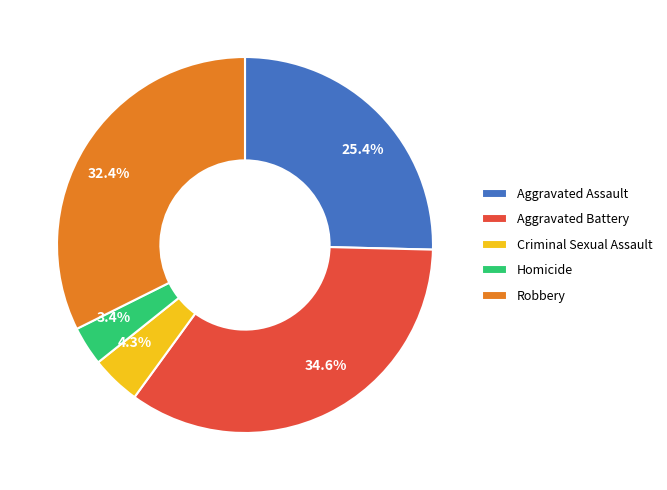

Count the number of slices in the pie.

5